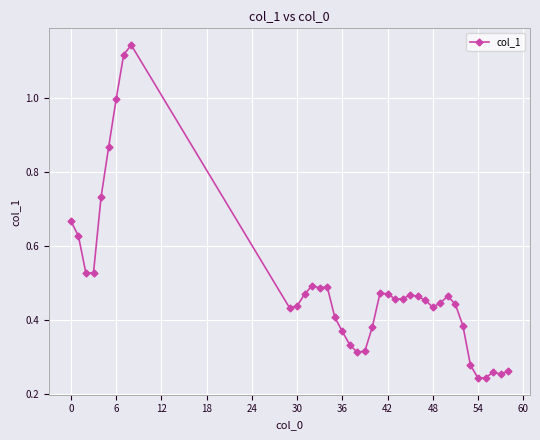

True or false: there are more than 2 points higher than both neighbors.

True